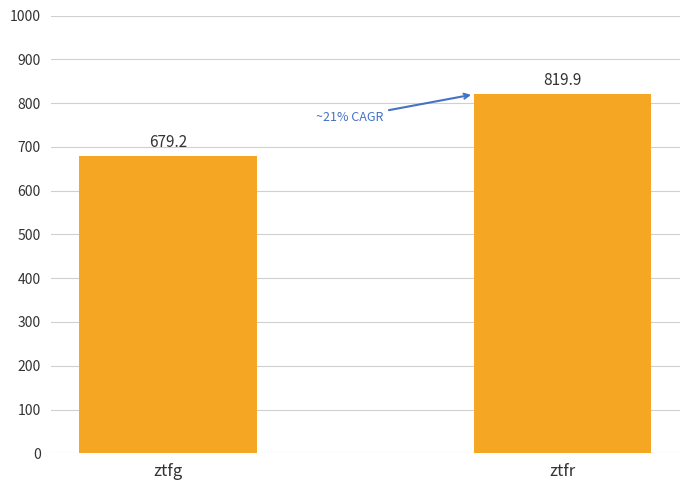

What is the change in value from ztfg to ztfr?

+140.7